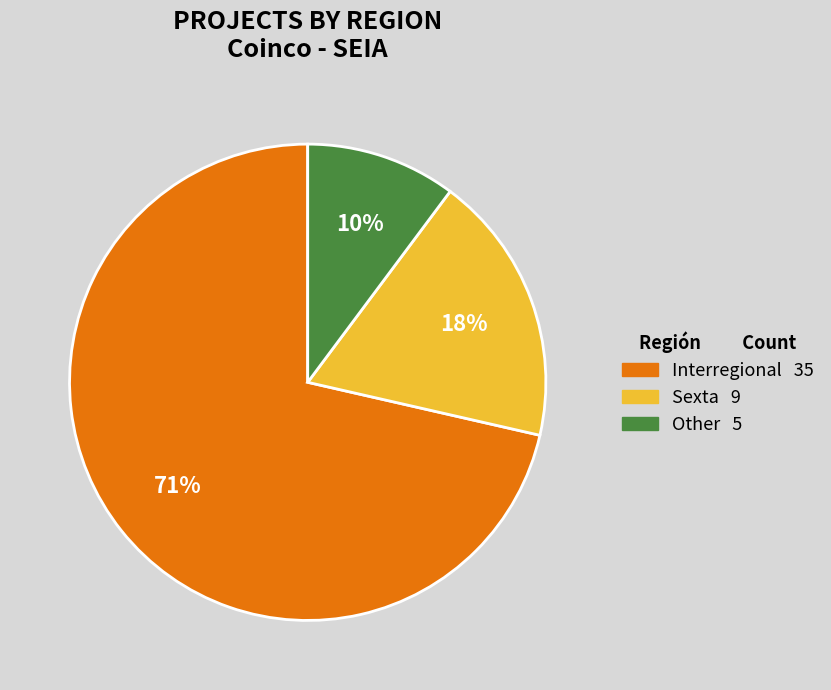

How many segments does this pie chart have?

3